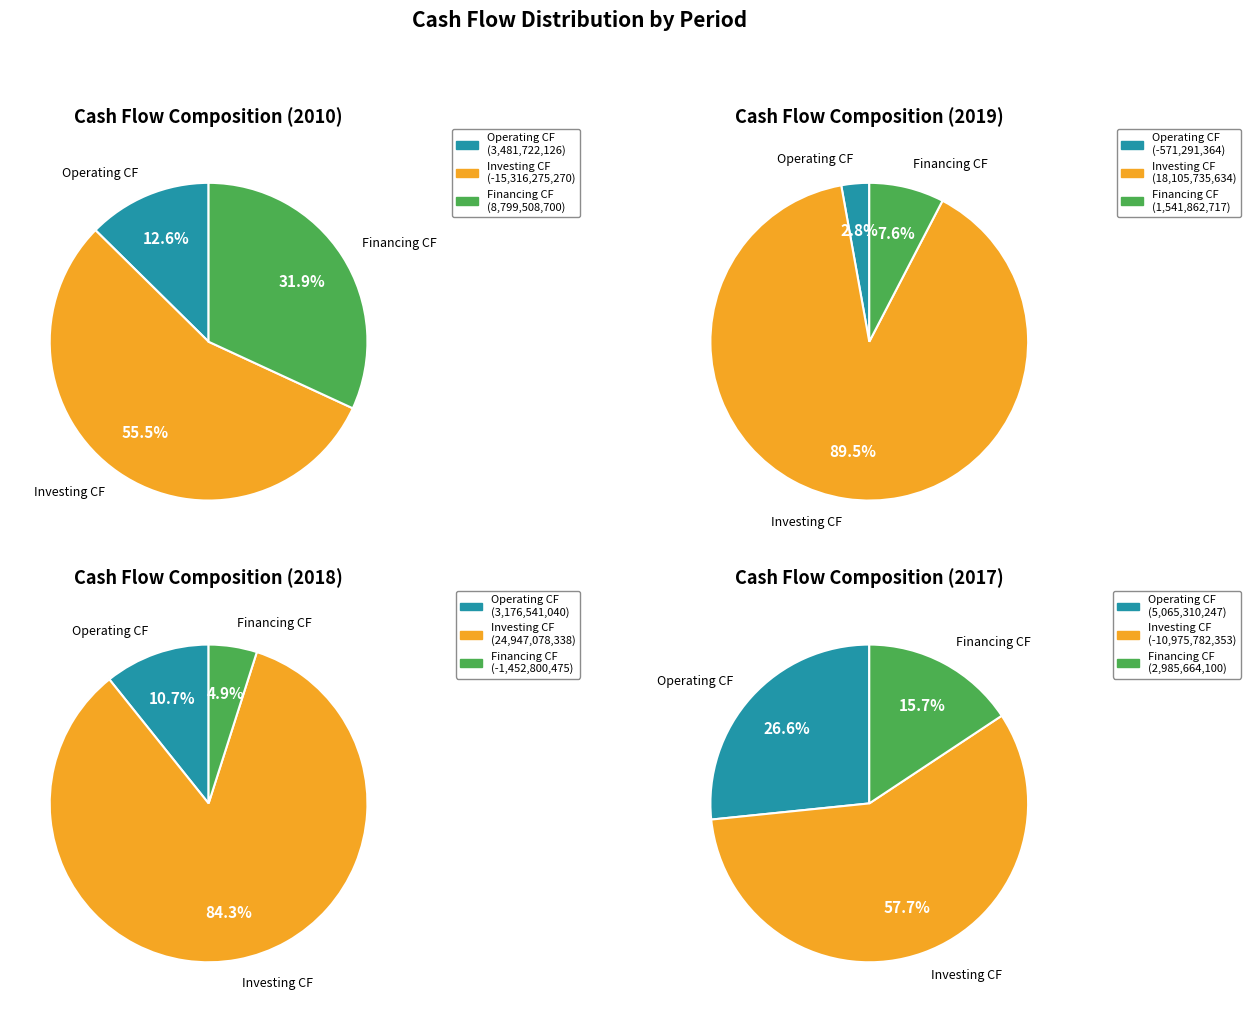

Does 투자활동현금흐름 represent more than half of the total?

Yes